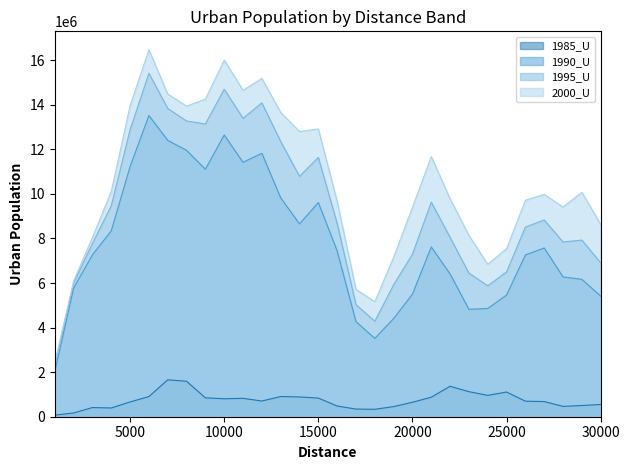

The value of 1990_U at 17000 is 6117879. True or false?

False